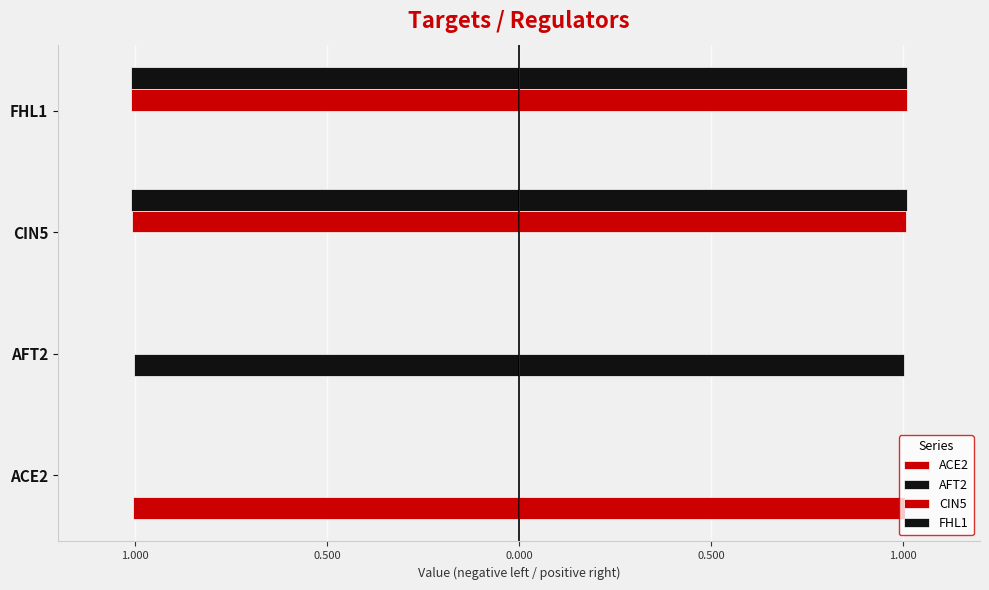

The FHL1 series shows 0.0 at ACE2. True or false?

True